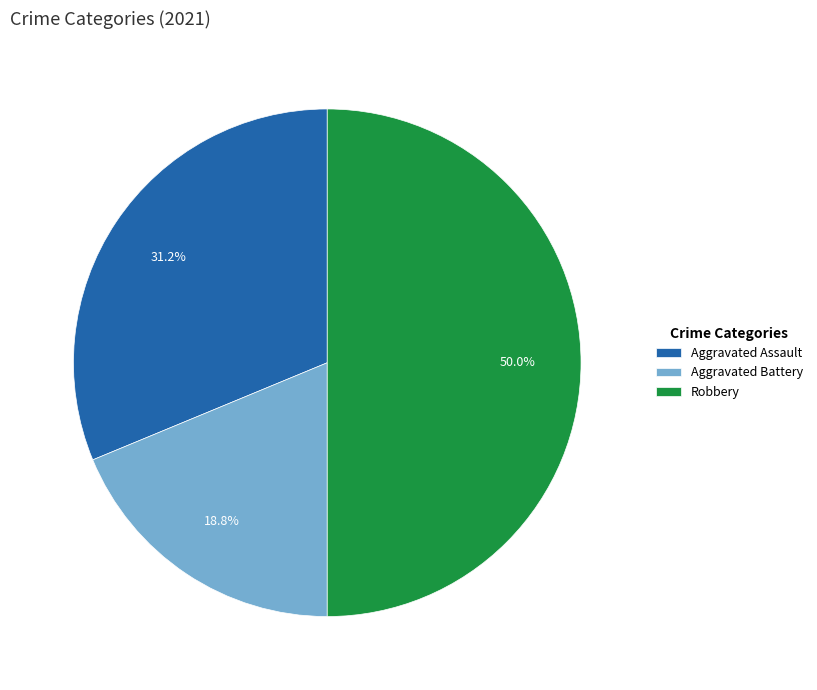

To the nearest percent, what is the combined percentage of Robbery and Aggravated Battery?

69%